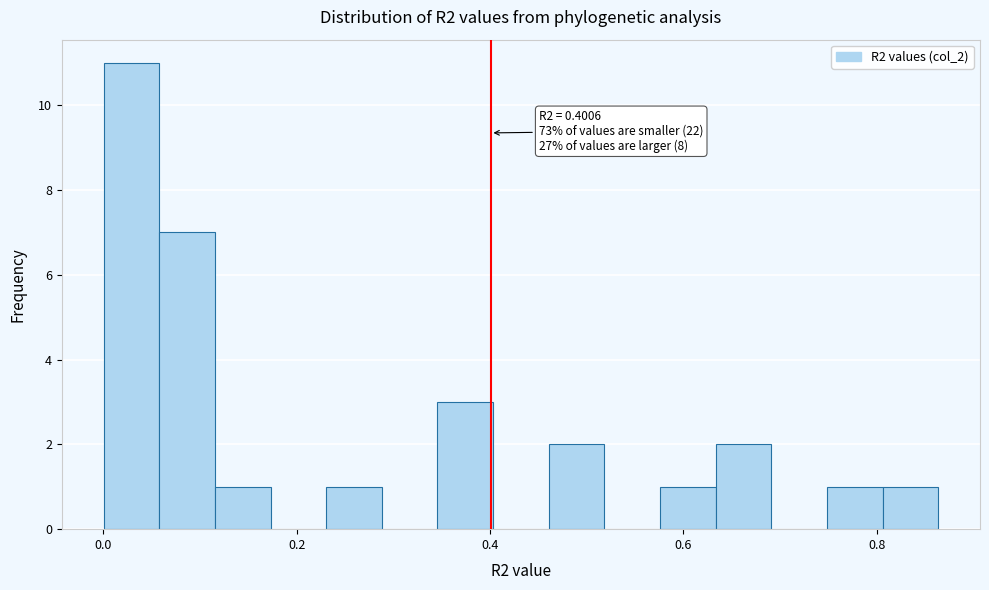

Around what value on the x-axis is the tallest bar? Give the approximate position of its centre, as read against the axis.

0.02